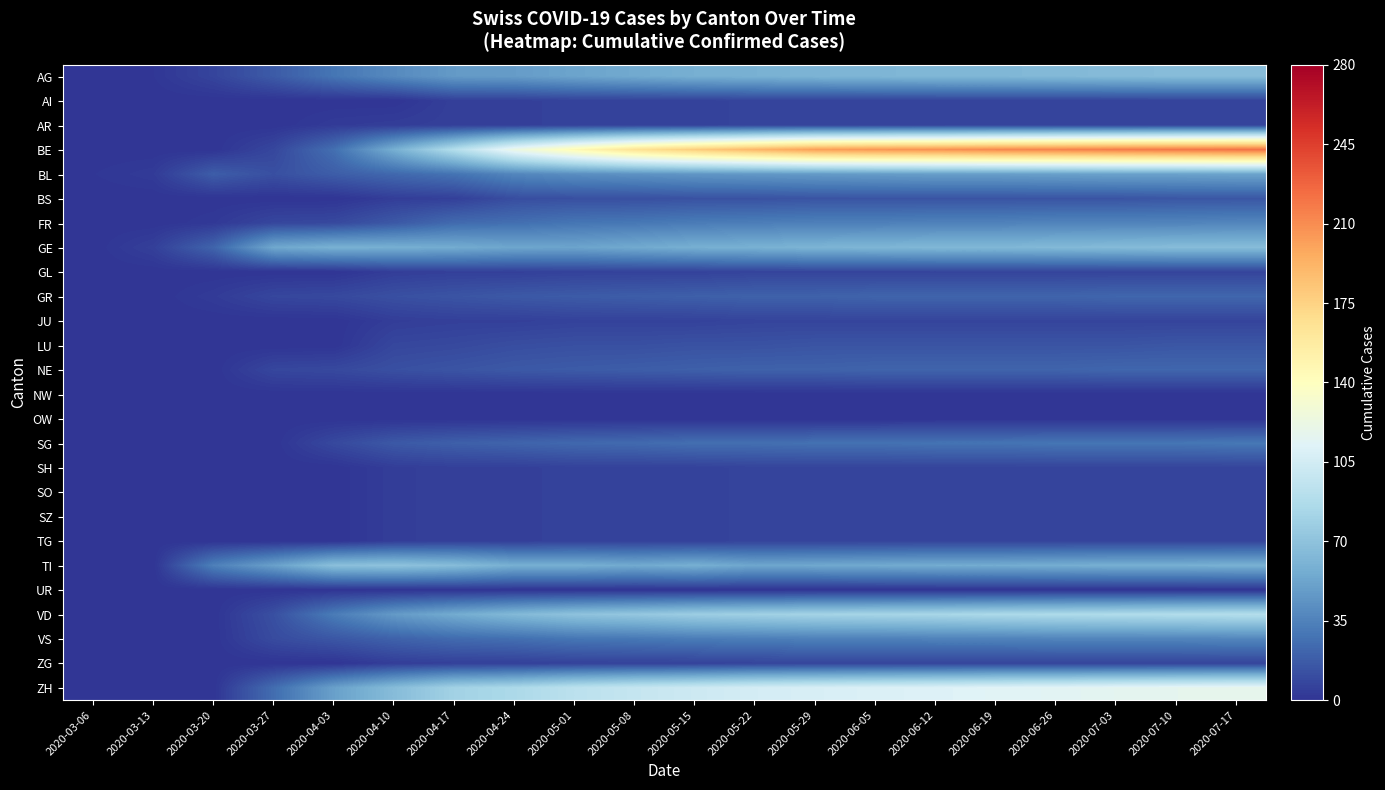

Which series has the widest spread of values?

BE